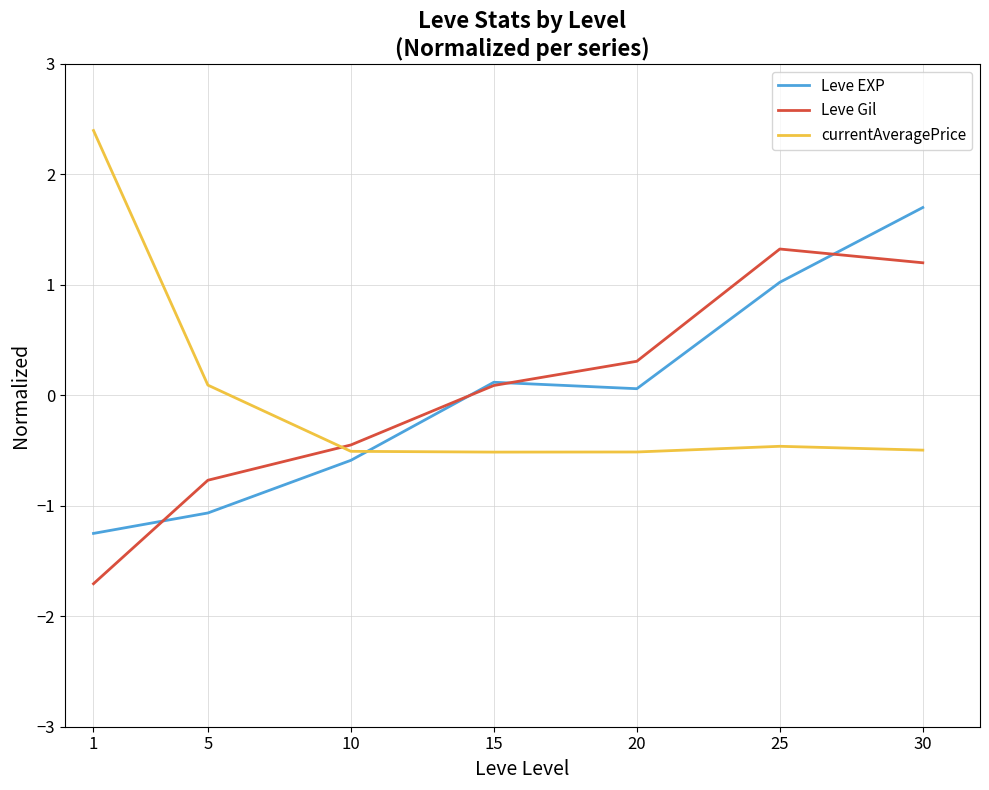

What are all the series names shown in the legend?

Leve EXP, Leve Gil, currentAveragePrice